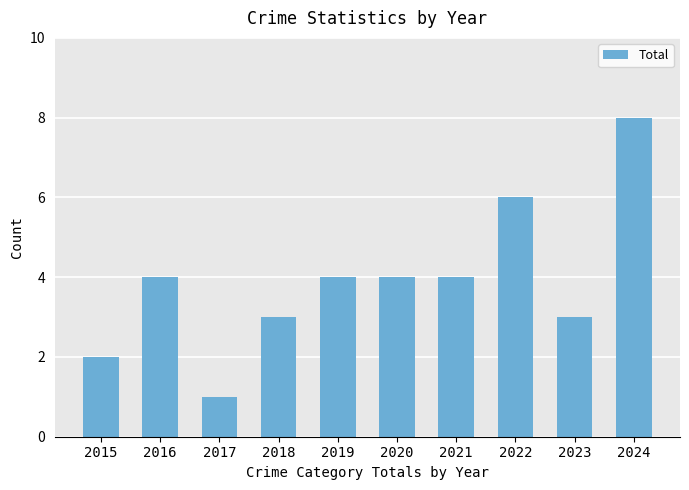

Count the values in the range 3 to 4.

6